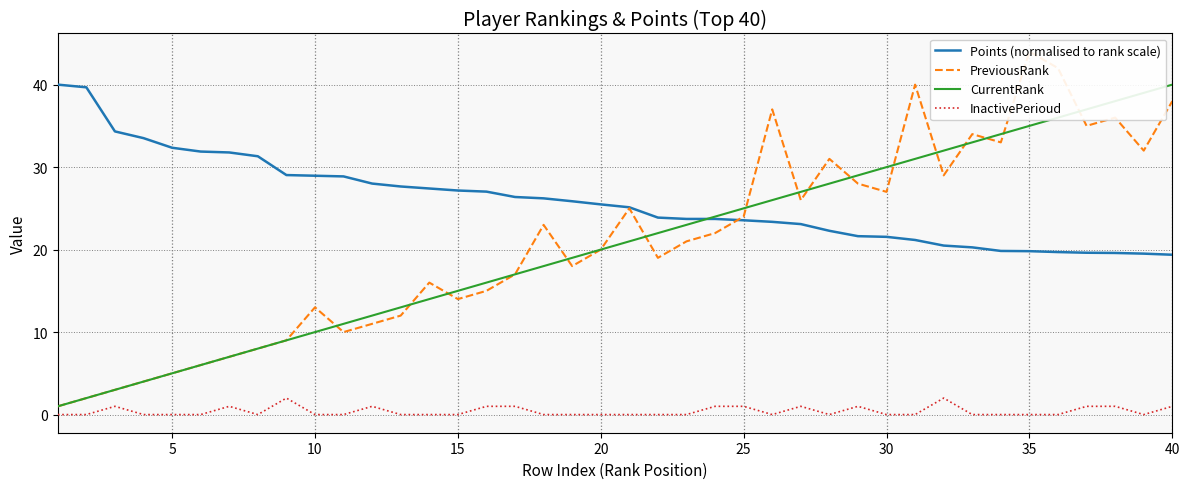

True or false: CurrentRank and InactivePerioud cross at least once.

False